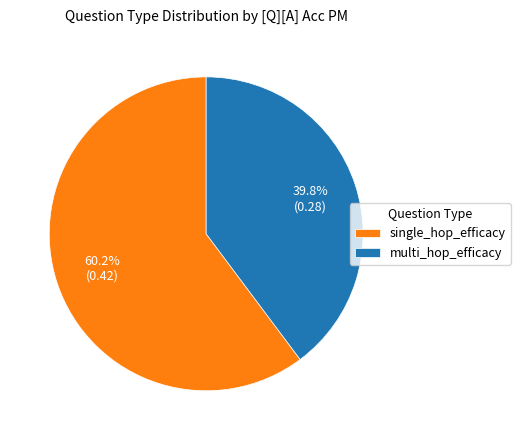

Does multi_hop_efficacy account for over 50% of the chart?

No